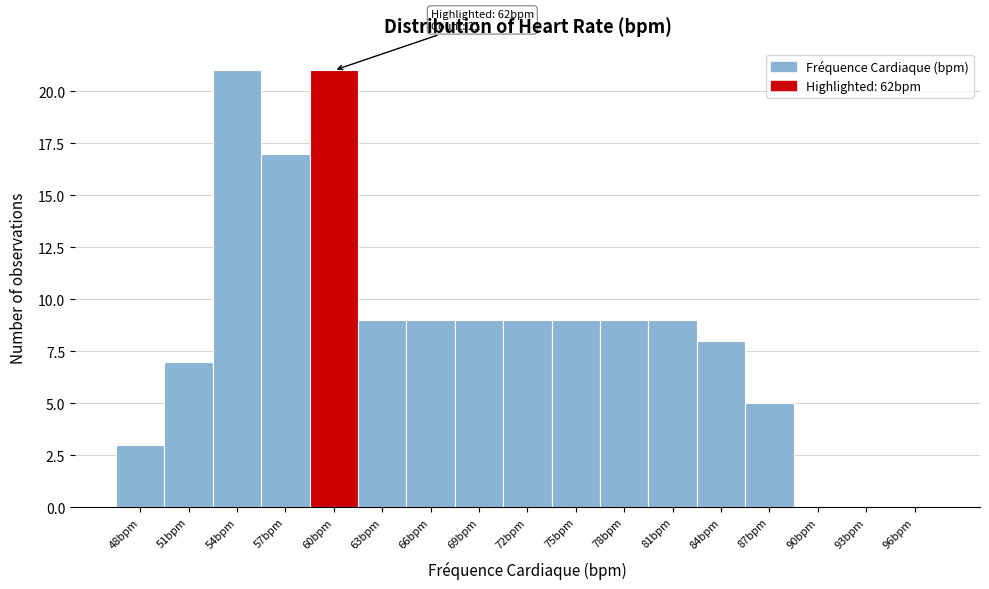

Reading left to right, list all the values displayed in this chart.

48bpm=3	51bpm=7	54bpm=21	57bpm=17	60bpm=21	63bpm=9	66bpm=9	69bpm=9	72bpm=9	75bpm=9	78bpm=9	81bpm=9	84bpm=8	87bpm=5	90bpm=0	93bpm=0	96bpm=0